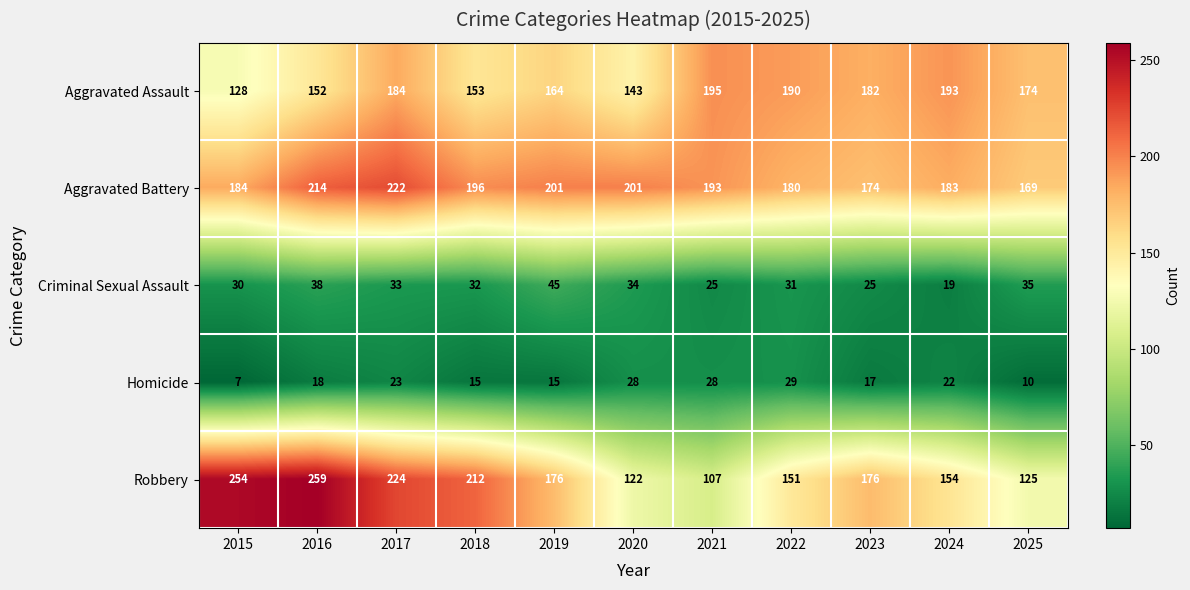

Which series has the largest total across all categories?

Aggravated Battery